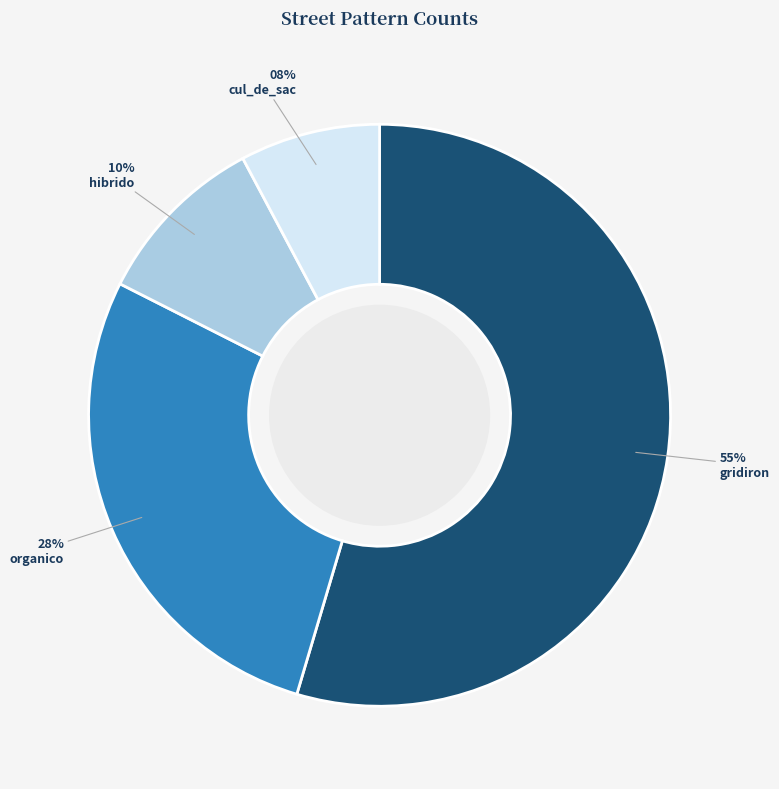

To the nearest percent, what is the difference between the largest and smallest slice percentages?

47%